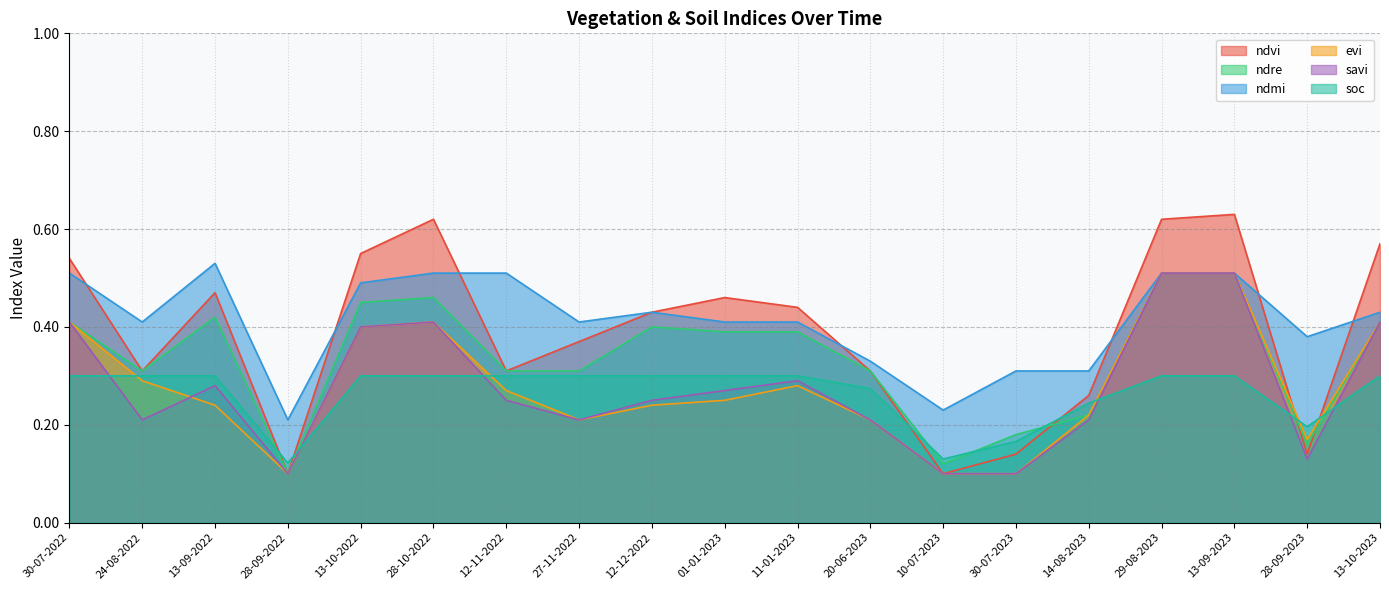

What is the difference between the maximum and minimum values in the ndre series?

0.4